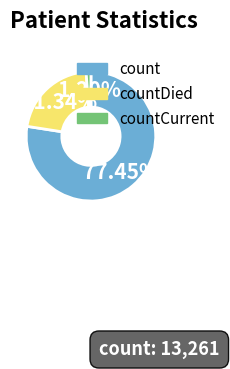

Does any single category account for the majority?

Yes